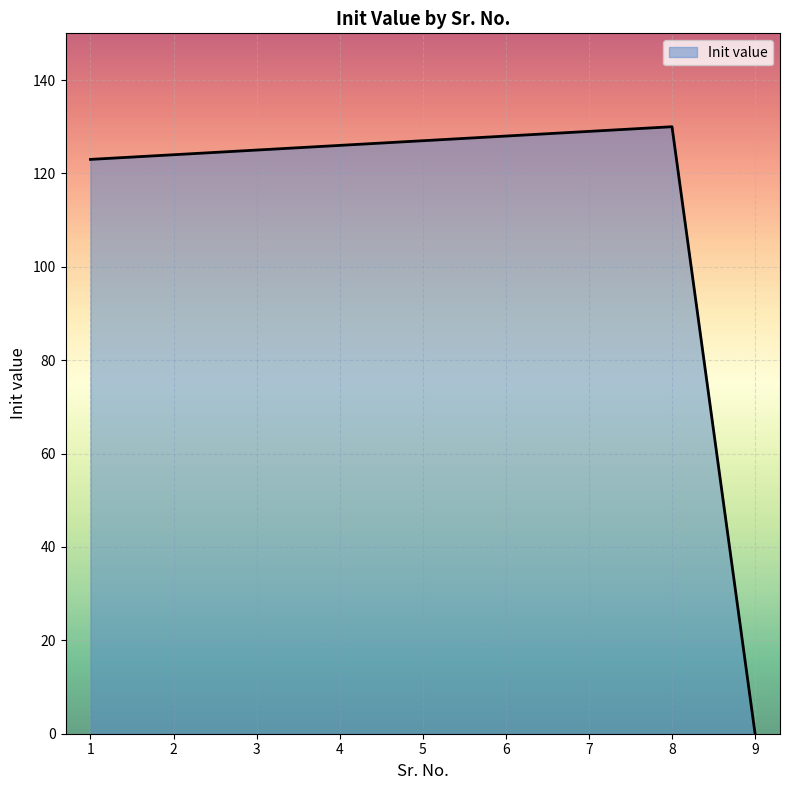

Reading left to right, what are all the values shown in this chart?

123	124	125	126	127	128	129	130	0